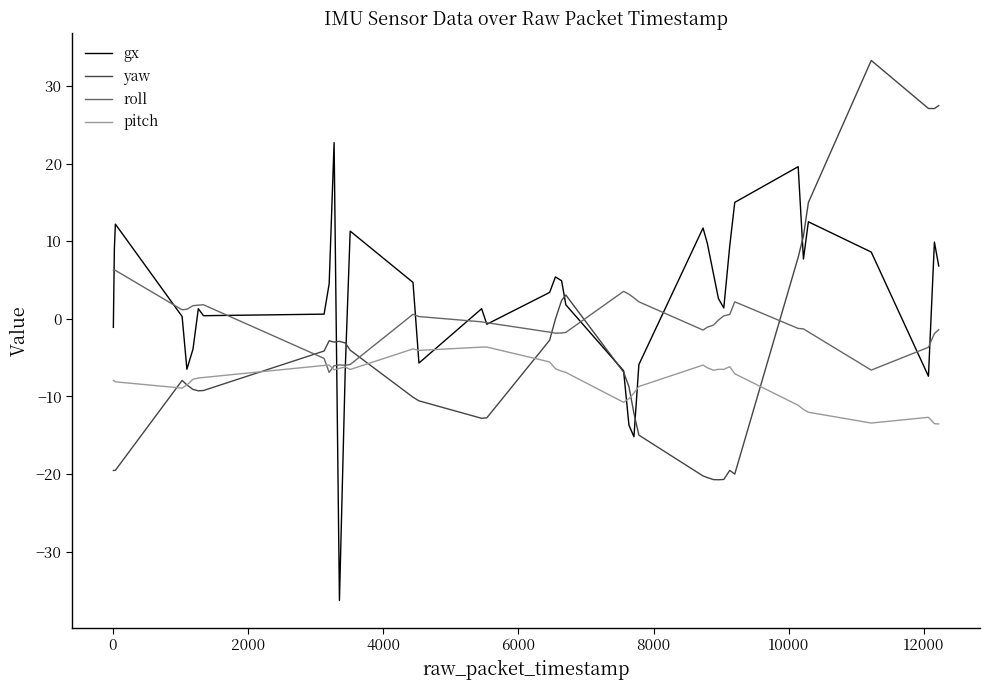

What is the highest value of the roll series?

6.3